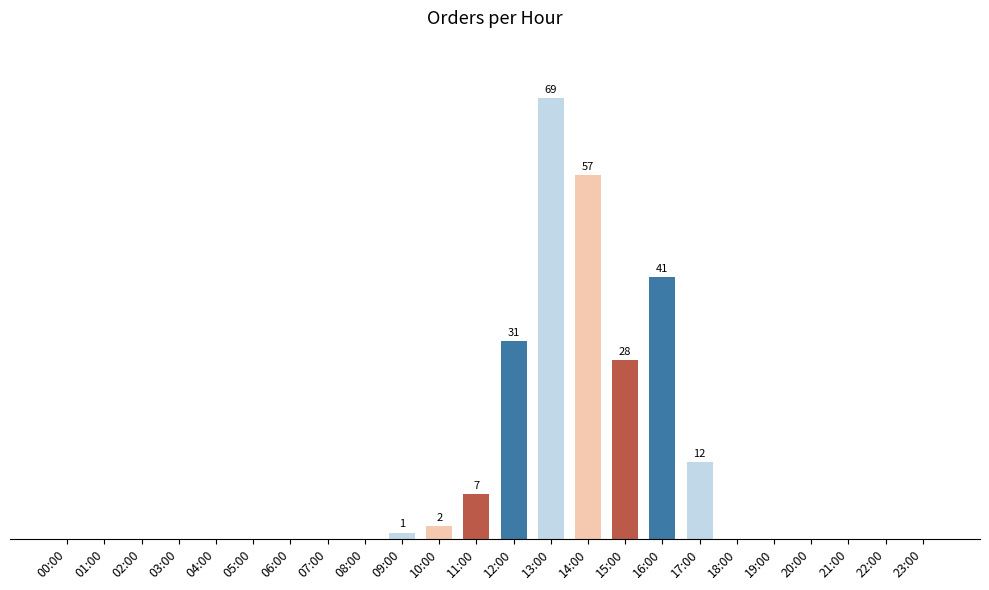

Are the bars horizontal?

No